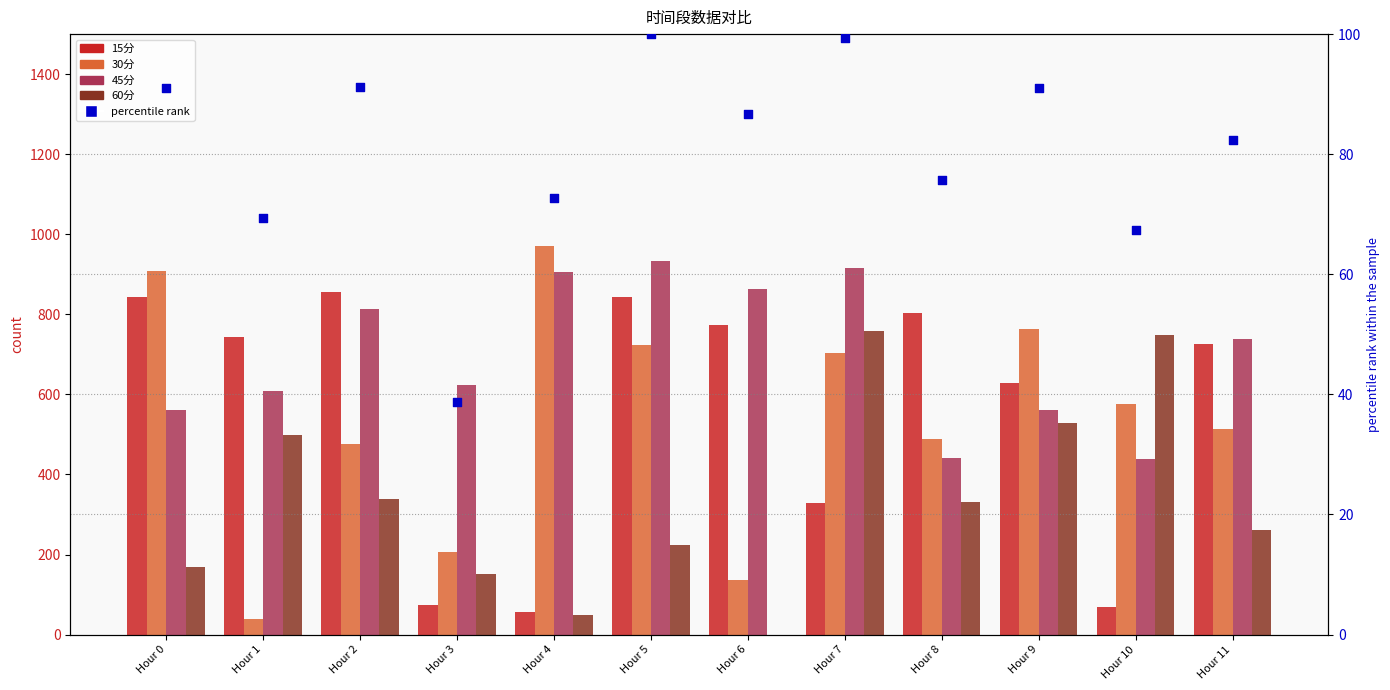

Is the value of 15分 at Hour 8 greater than the value of 30分 at Hour 4?

No